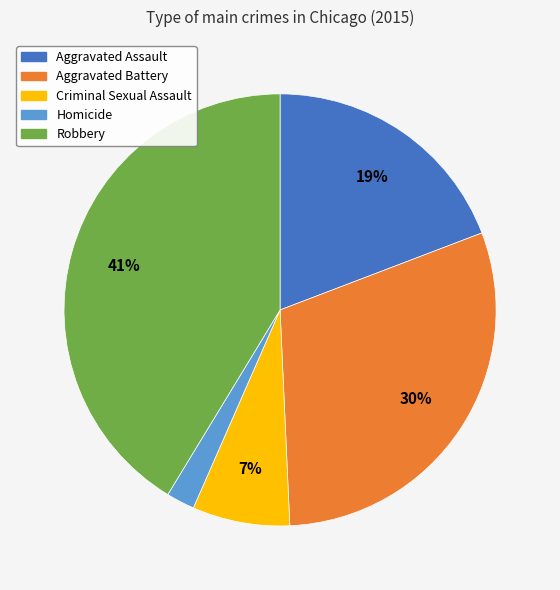

To the nearest percent, what portion does Homicide represent?

2%